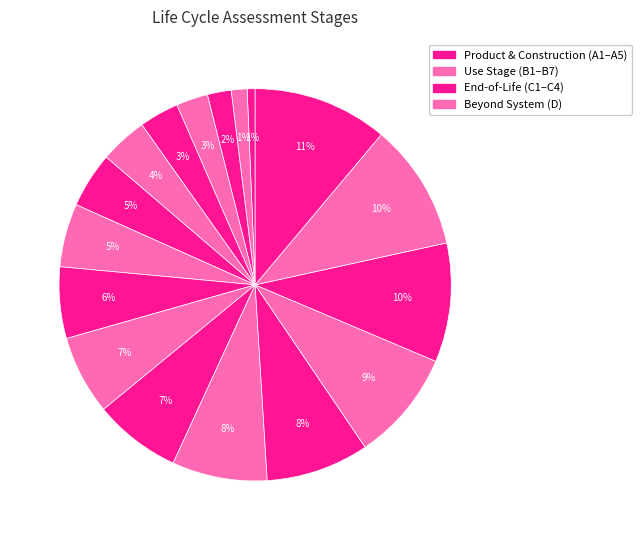

Count the number of slices in the pie.

17